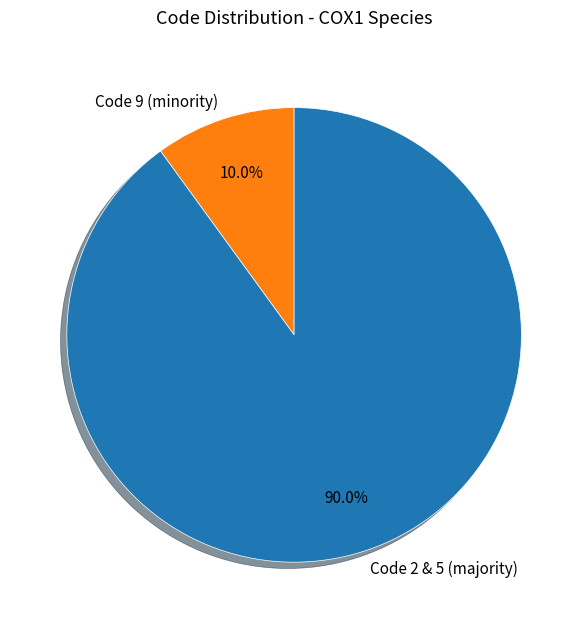

Which has a higher value, Code 2 & 5 (majority) or Code 9 (minority)?

Code 2 & 5 (majority)